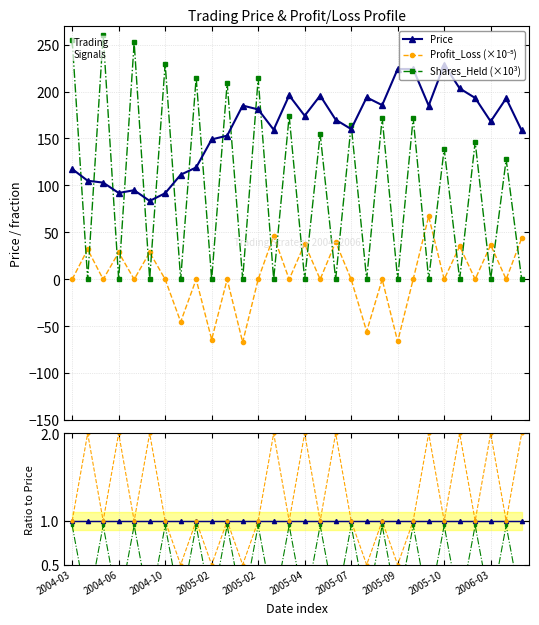

Does the chart have visible grid lines?

Yes